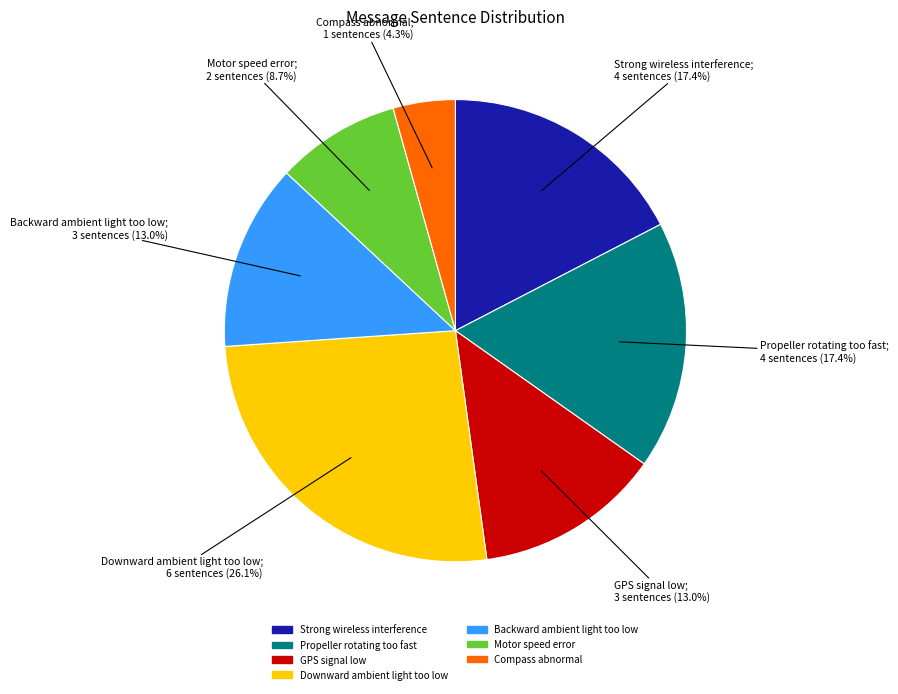

Which slice is the smallest?

Compass abnormal